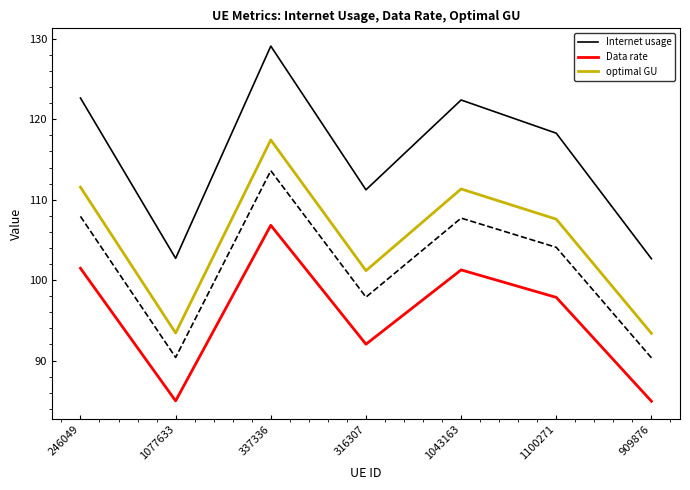

What is the label of the 1st point from the right?

909876